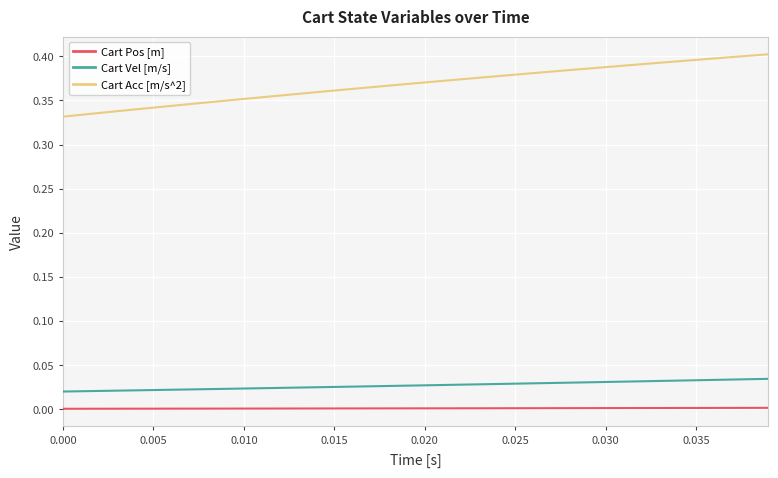

Count the number of data series in this chart.

3